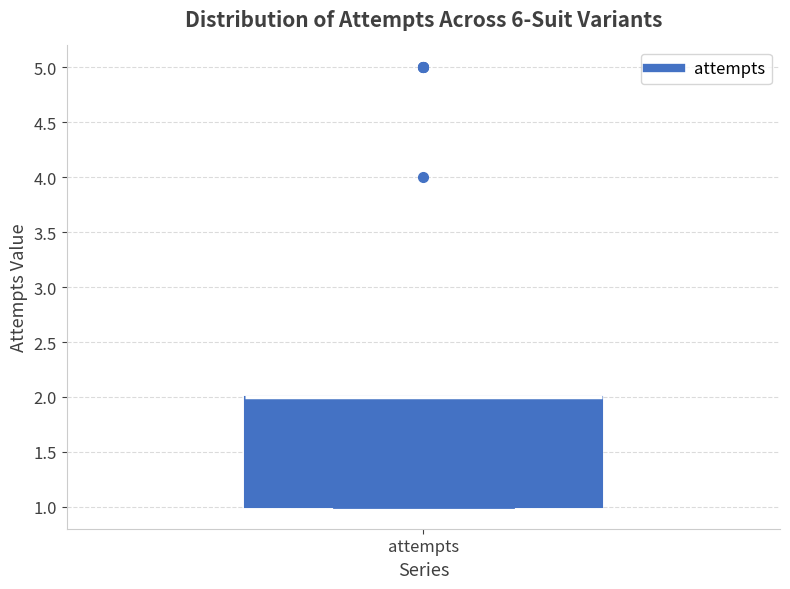

Transcribe this box plot: give where the median line is, the range the box spans, and where the two whiskers end, as read against the y-axis. The values are not printed on the chart, so give them approximately, as read against the axis.

median 2 (drawn on the box's upper edge), box 1 to 2, whiskers 1 to 2